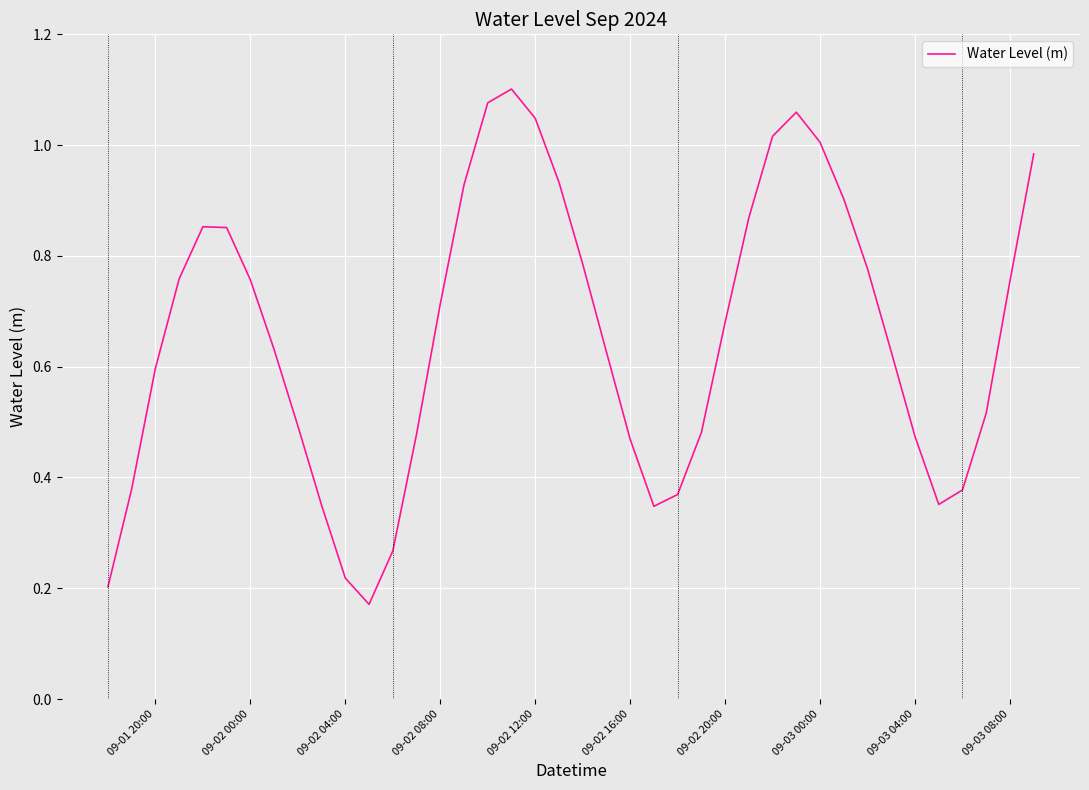

Is this an area chart (filled region under the line)?

No